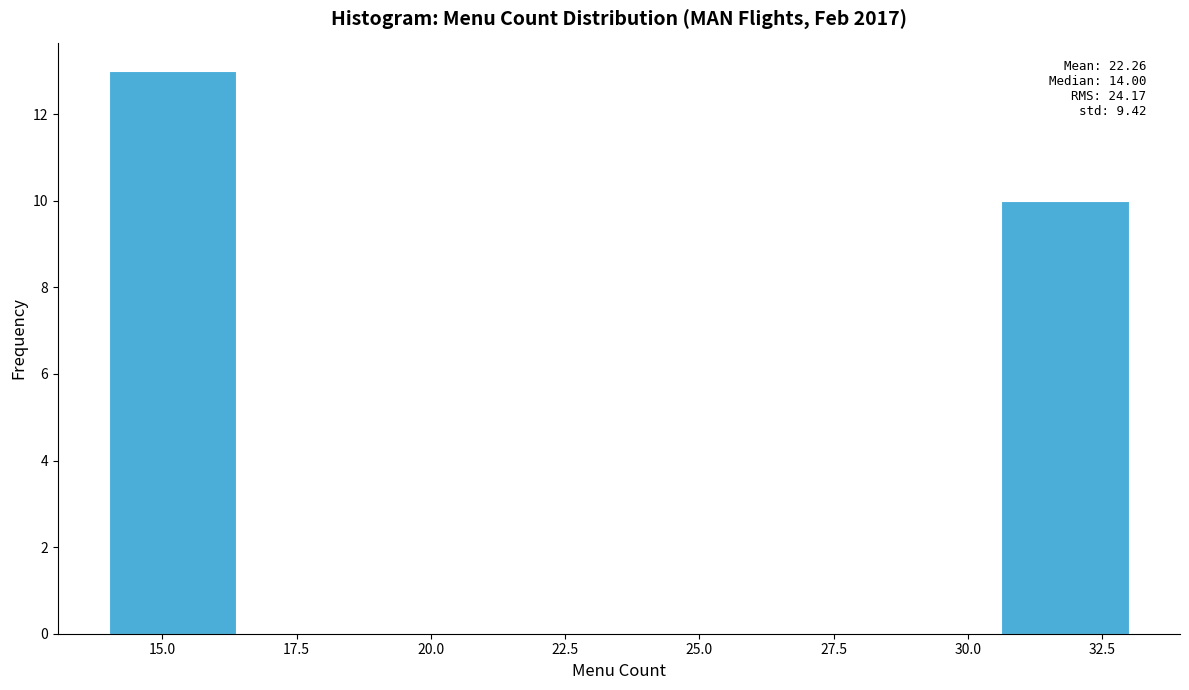

Over which range of the x-axis is the bar tallest?

14.0 to 16.5